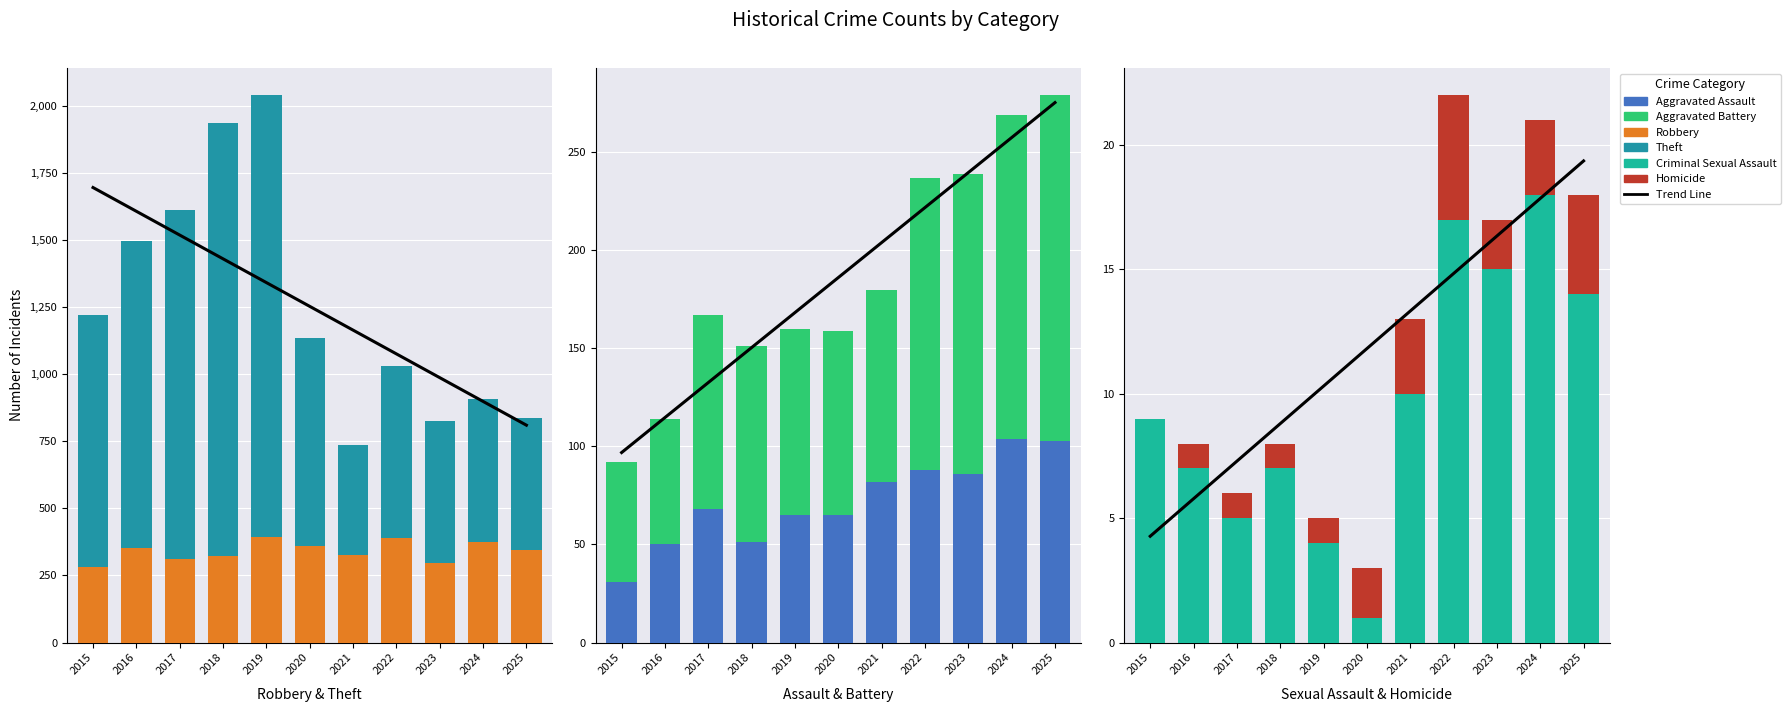

What is the value of the Homicide bar at the 9th from the left?

2